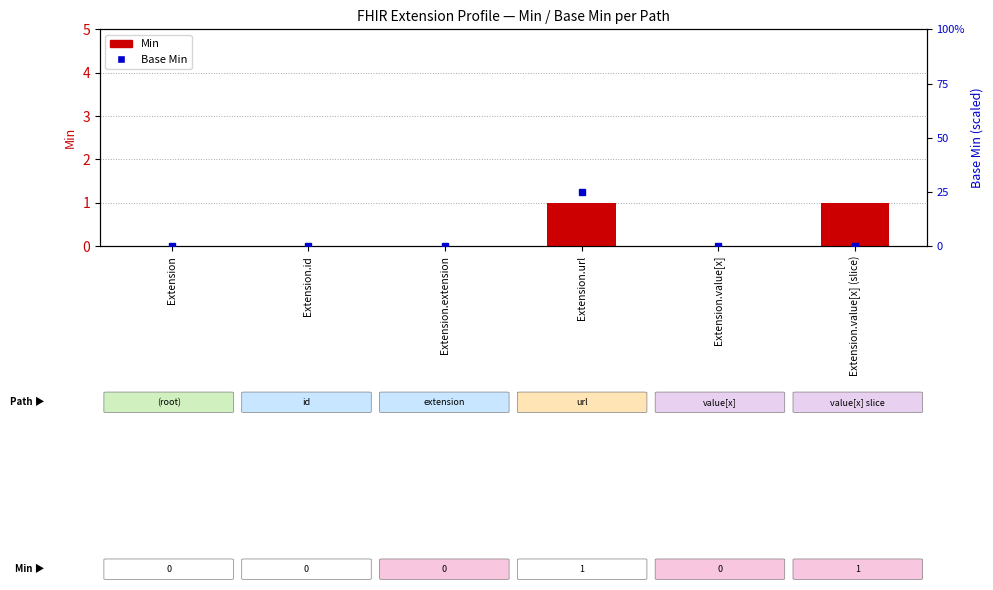

Between Extension.url and Extension.extension, which is larger?

Extension.url